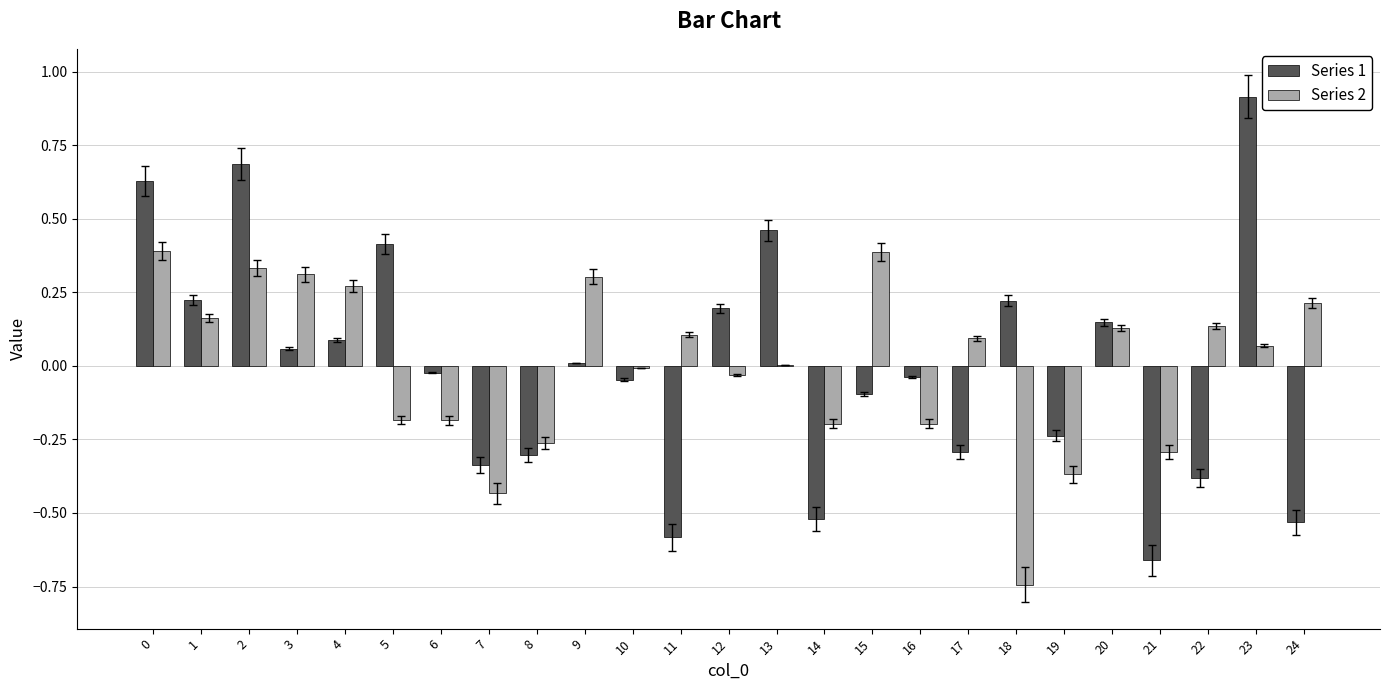

Which category has the highest value in the Series 1 series?

23